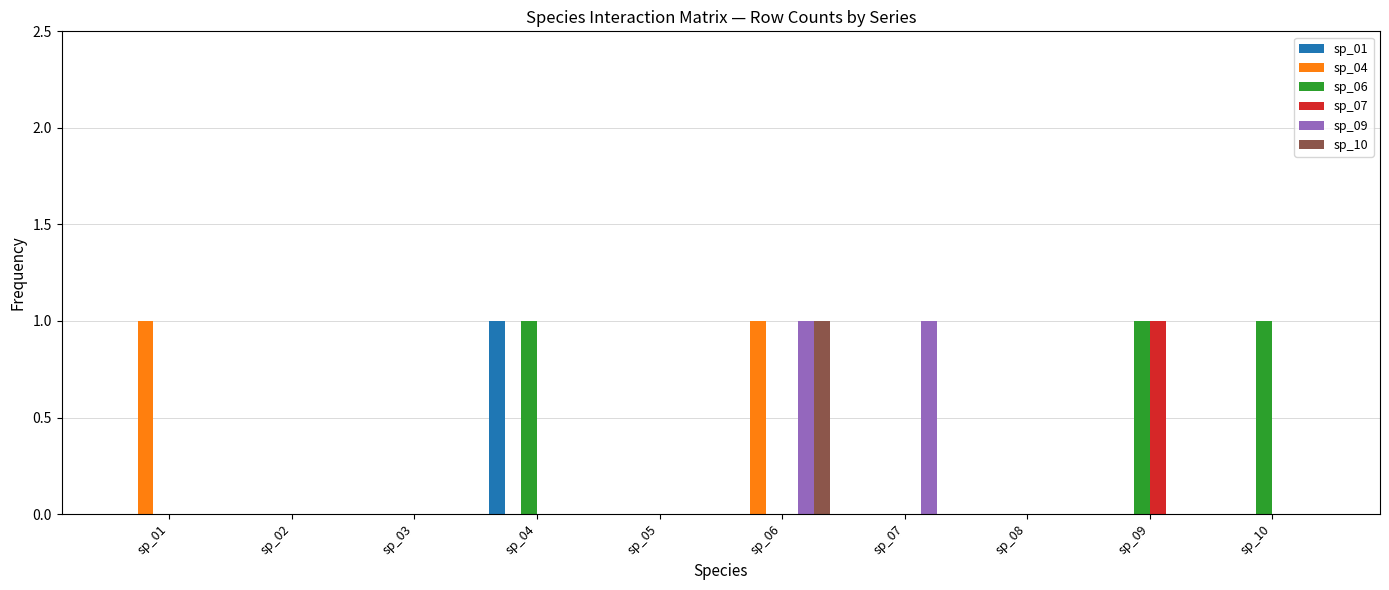

Reading left to right, what are all the values shown in this chart?

sp_01: 0	0	0	1	0	0	0	0	0	0
sp_04: 1	0	0	0	0	1	0	0	0	0
sp_06: 0	0	0	1	0	0	0	0	1	1
sp_07: 0	0	0	0	0	0	0	0	1	0
sp_09: 0	0	0	0	0	1	1	0	0	0
sp_10: 0	0	0	0	0	1	0	0	0	0